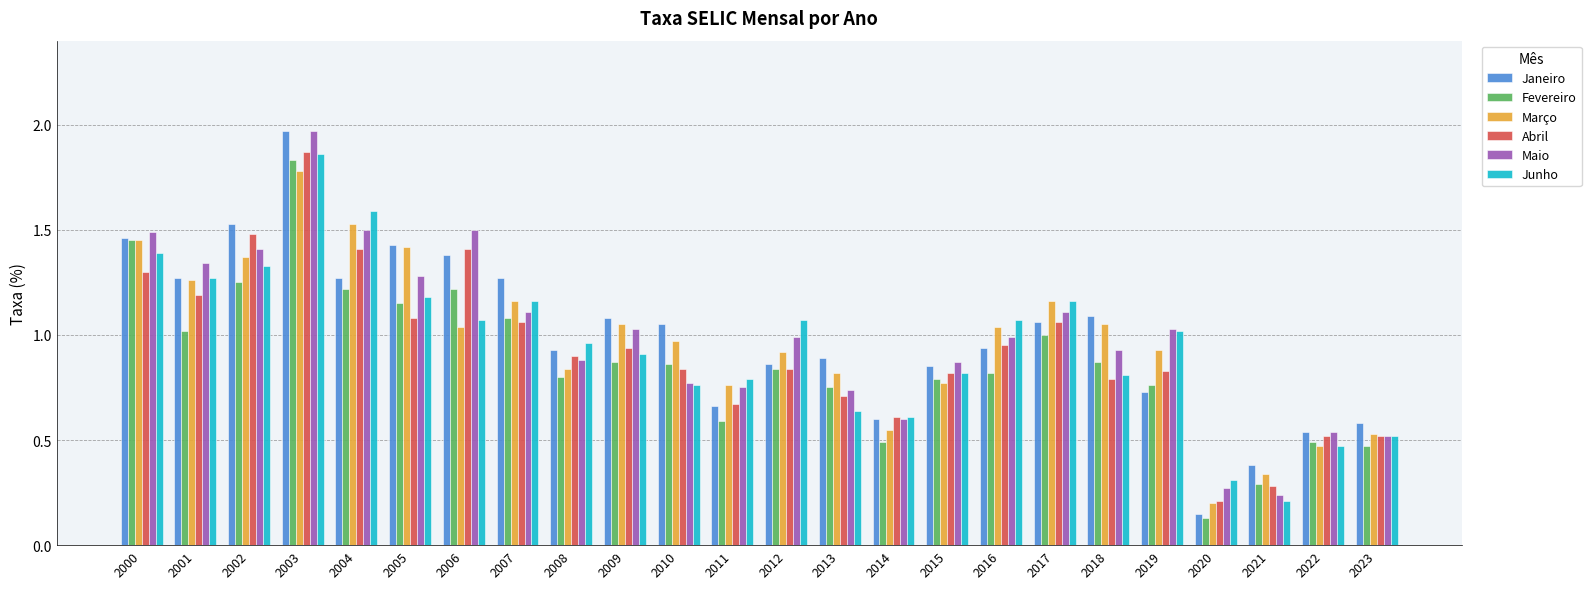

At how many categories does at least one series exceed 1?

15